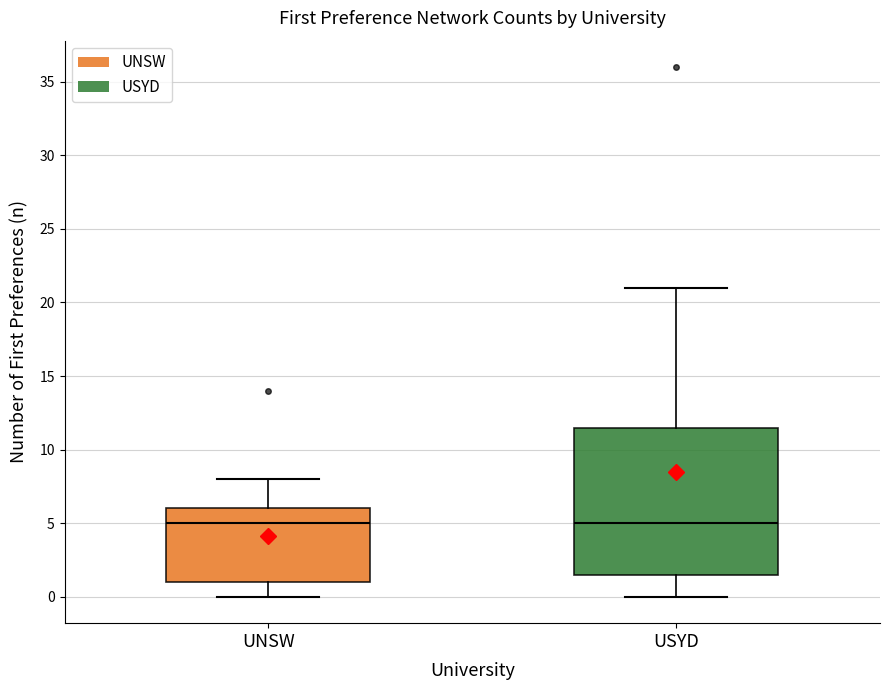

Reading left to right, transcribe this box plot: for each box, give where its median line is, the range the box spans, and where its two whiskers end, as read against the y-axis. The values are not printed on the chart, so give them approximately, as read against the axis.

UNSW: median 5.0, box 1.0 to 6.0, whiskers 0.0 to 8.0
USYD: median 5.0, box 1.5 to 11.5, whiskers 0.0 to 21.0